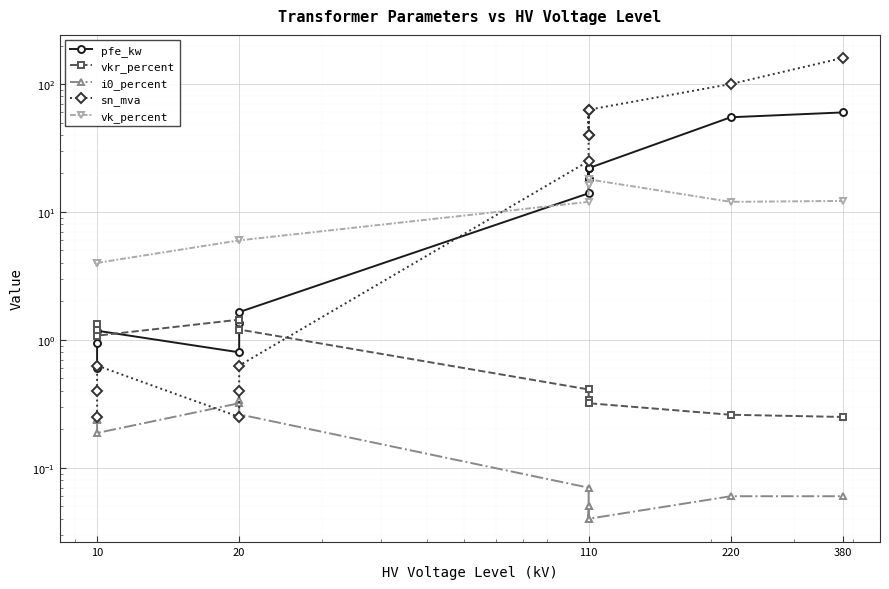

At which category does sn_mva reach its first local peak?

10